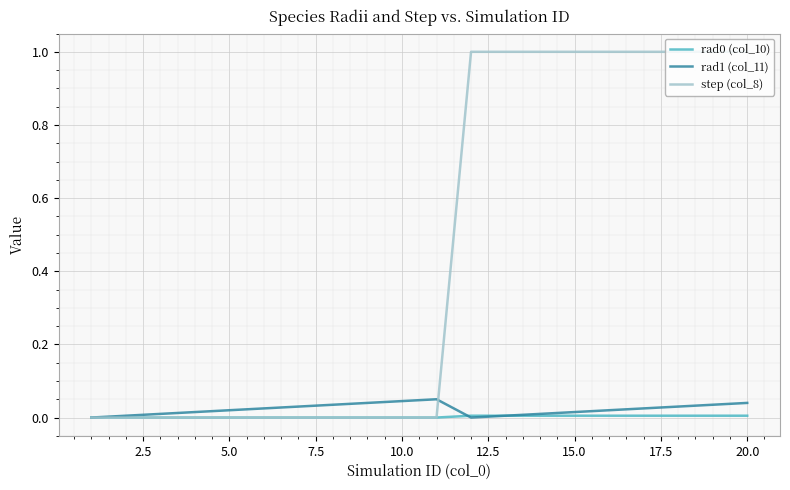

Which series has the largest total across all categories?

step (col_8)